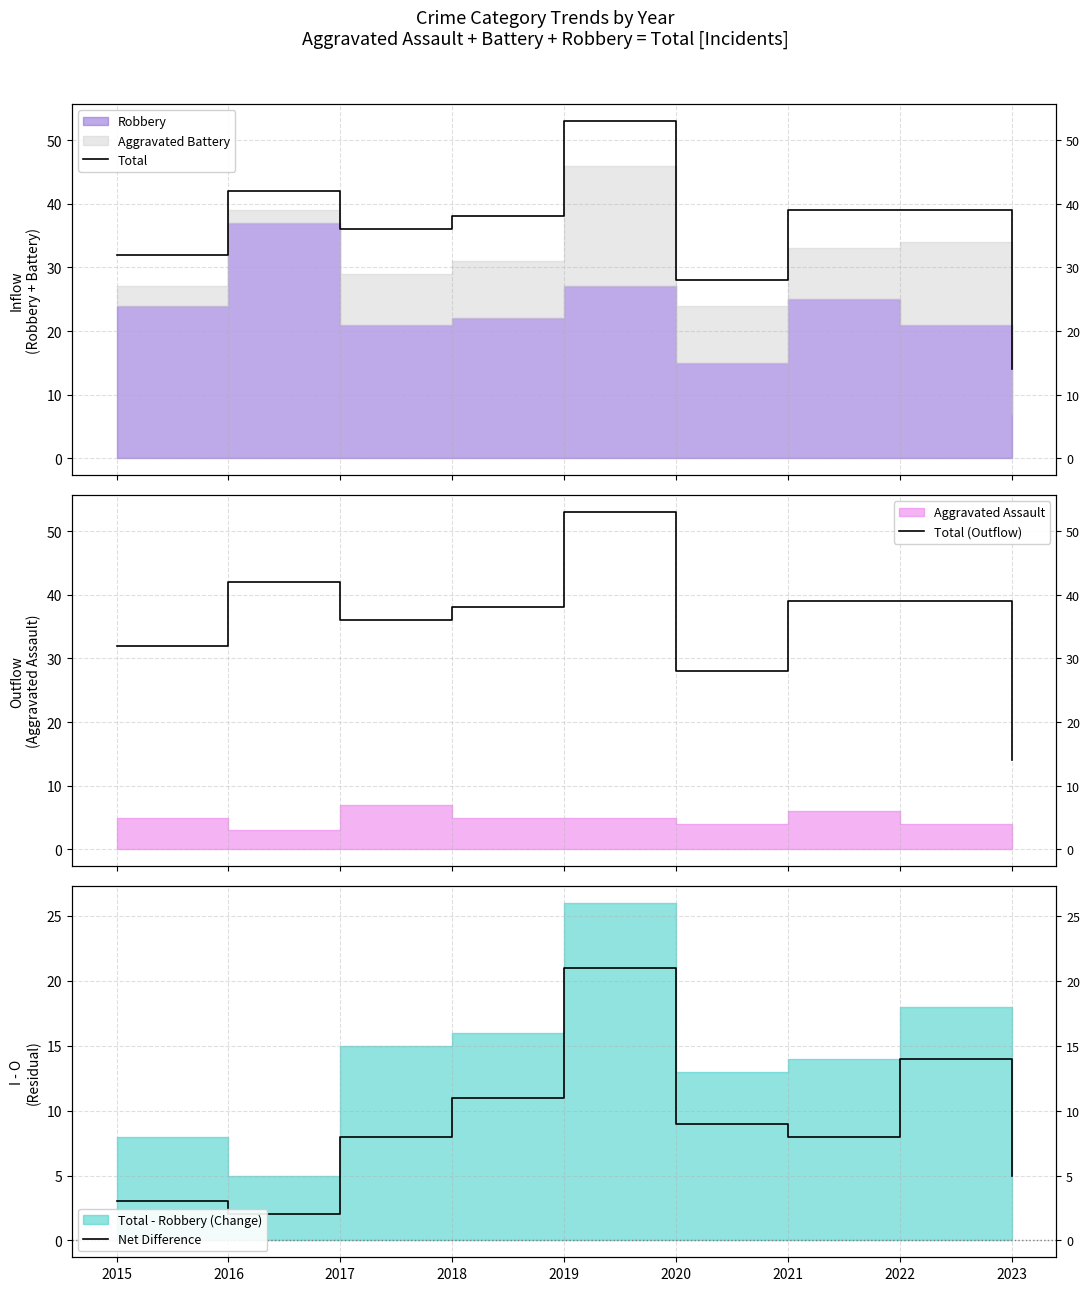

Which series has the widest spread of values?

Total